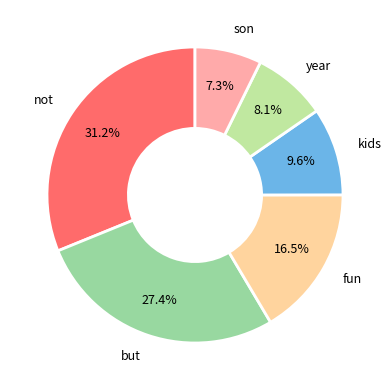

What is the smallest slice in the pie chart?

son